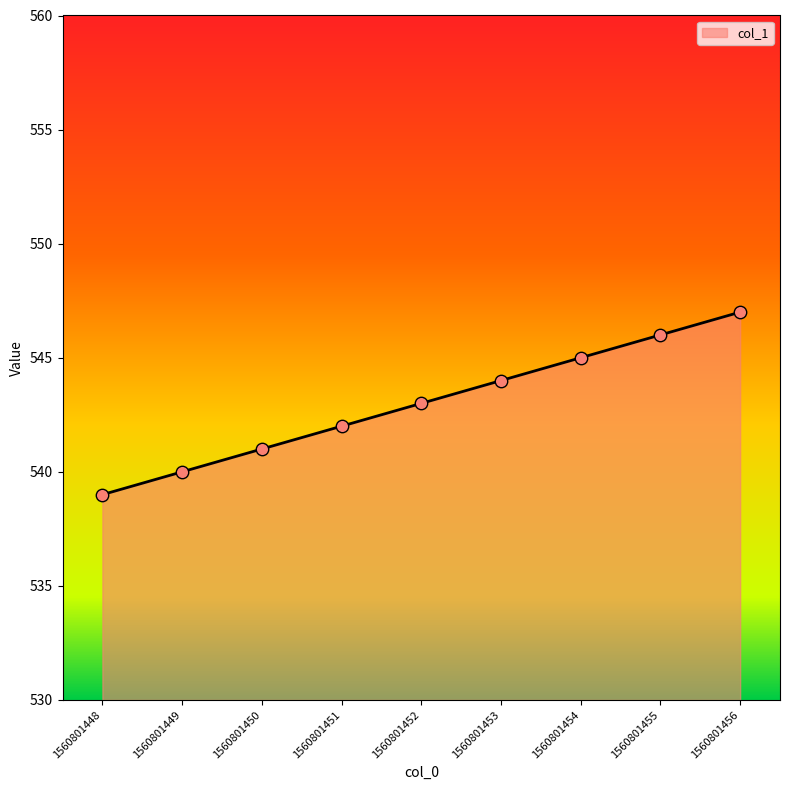

What is the change in value from 1560801451 to 1560801456?

+5